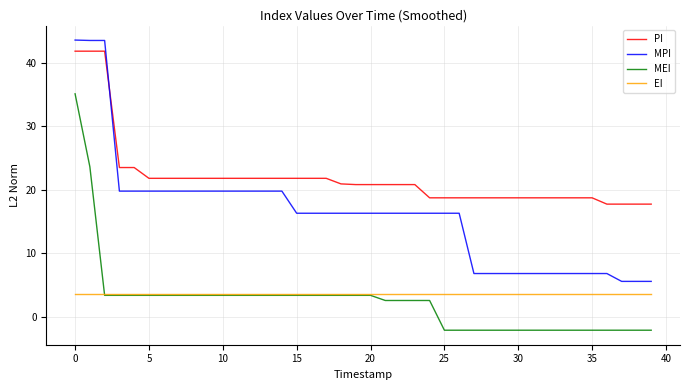

Which series has the largest range (max minus min)?

MPI